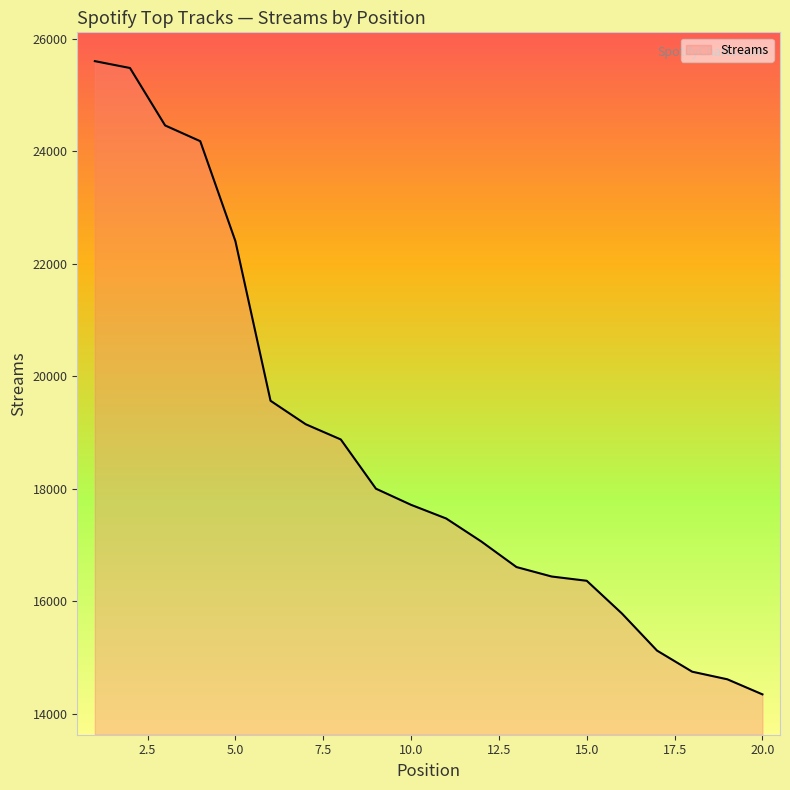

What is the difference between the maximum and minimum values?

11256